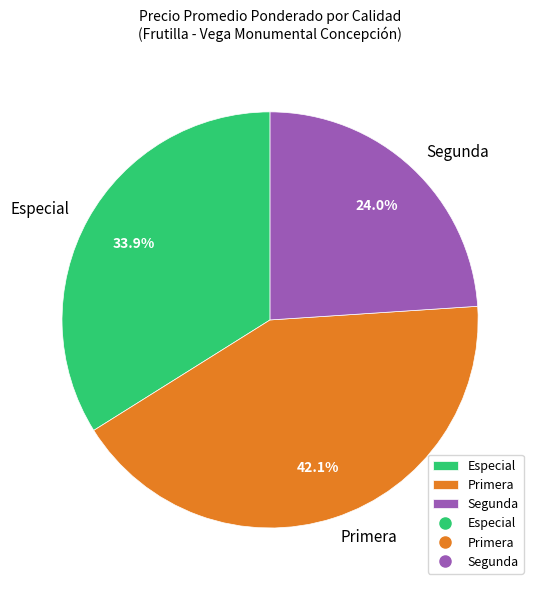

Which slice is the smallest?

Segunda